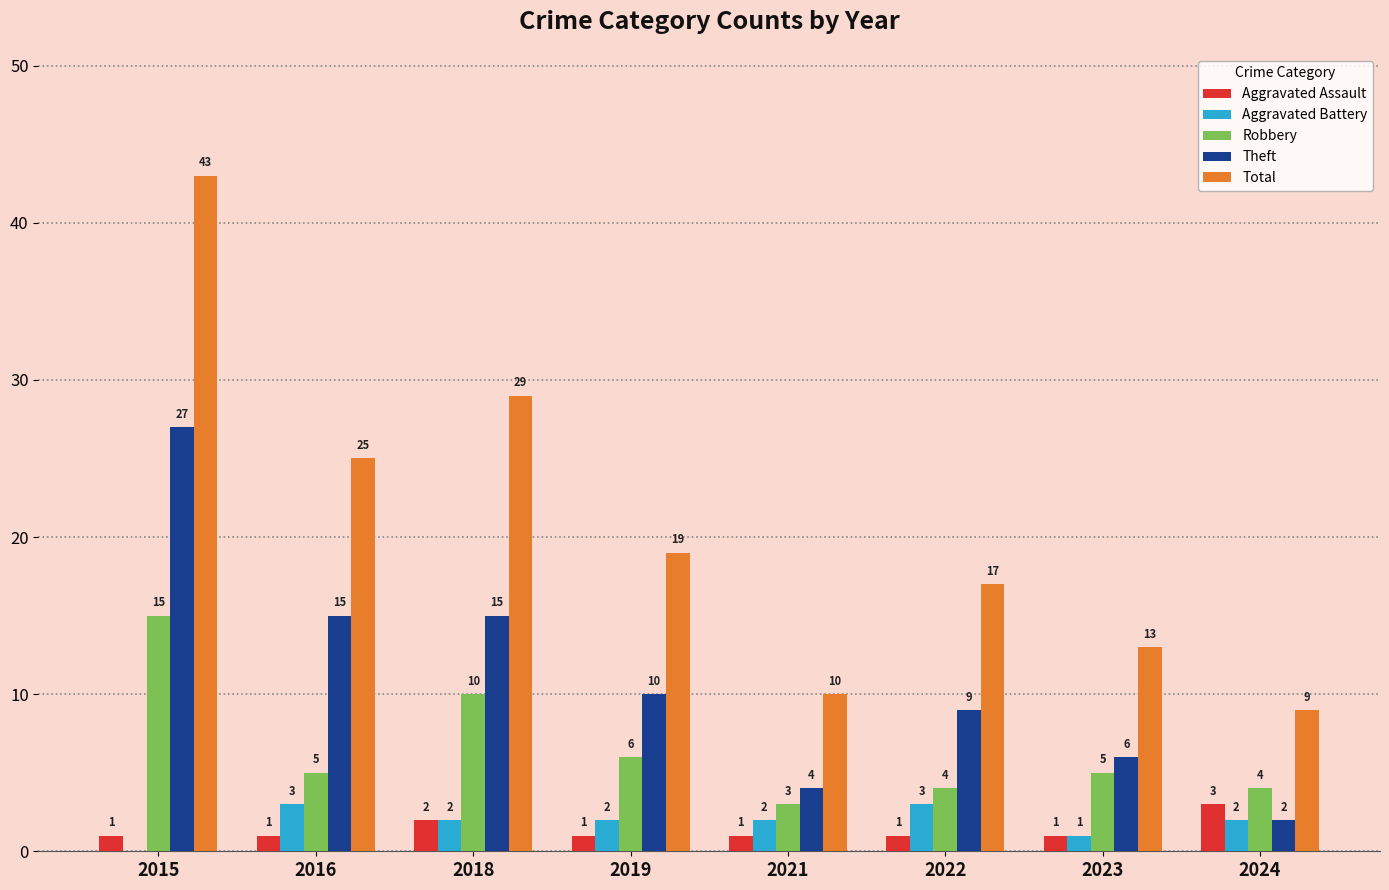

What is the sum of the Total values at 2019 and 2021?

29